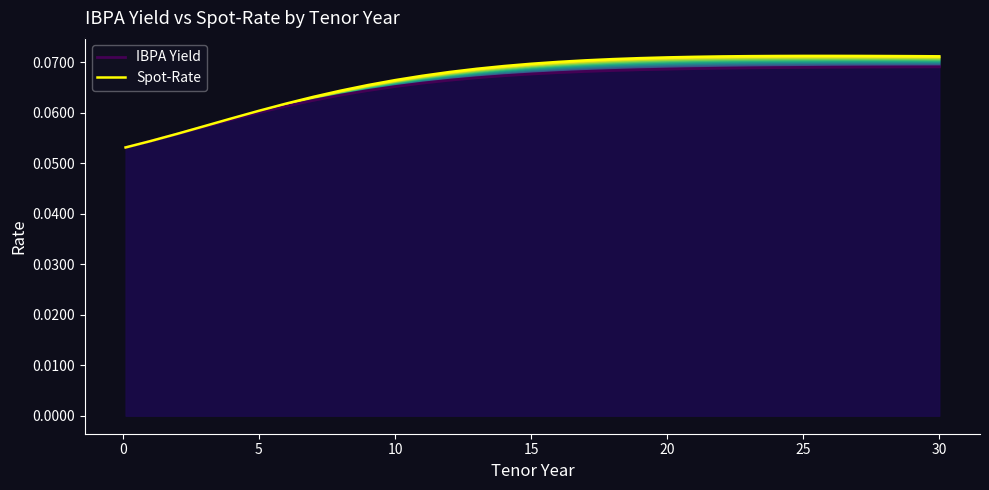

True or false: IBPA Yield has more than 0 interior local peaks.

False